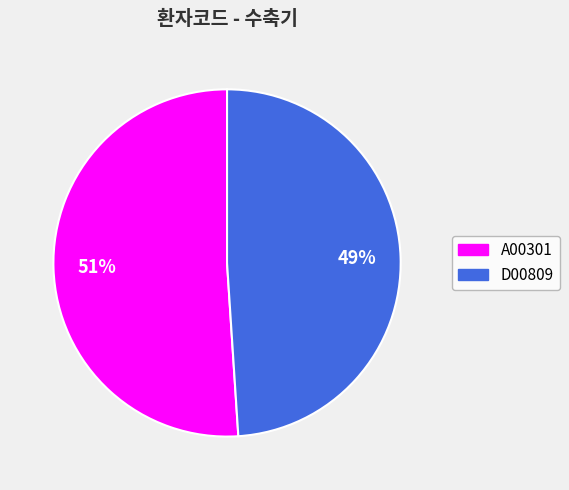

Is it true that D00809 is 49% of the pie?

True